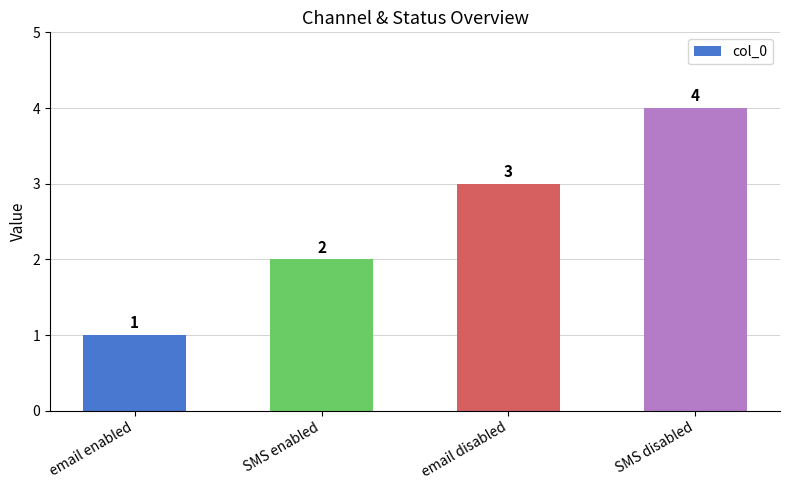

What is the sum of the values at SMS enabled and email disabled?

5